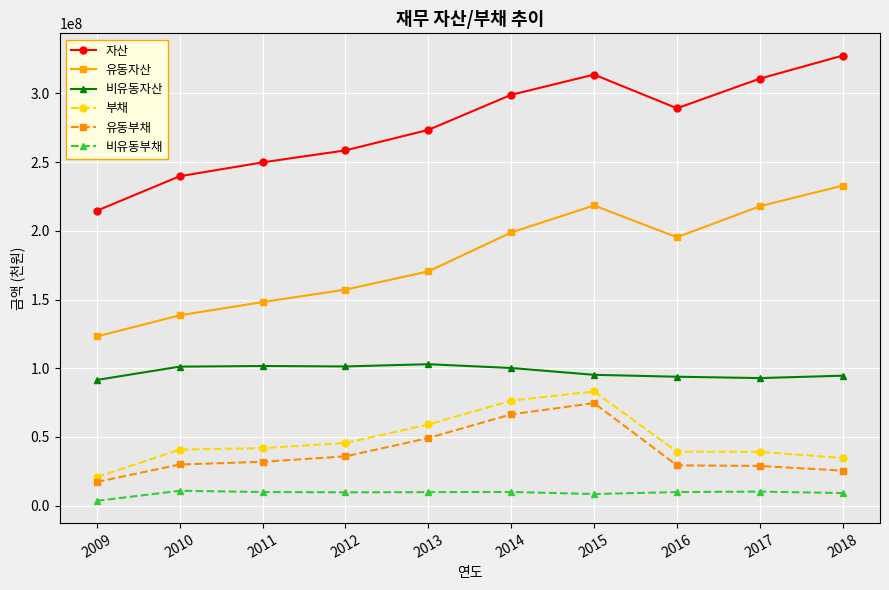

True or false: 자산 and 비유동자산 cross at least once.

False